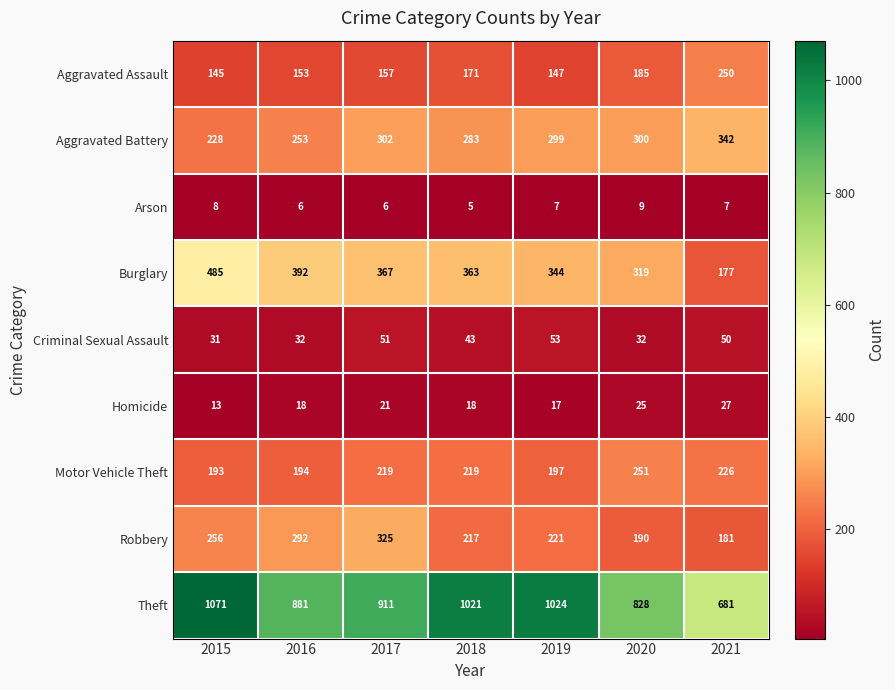

Which category has the lowest value across all series?

2018